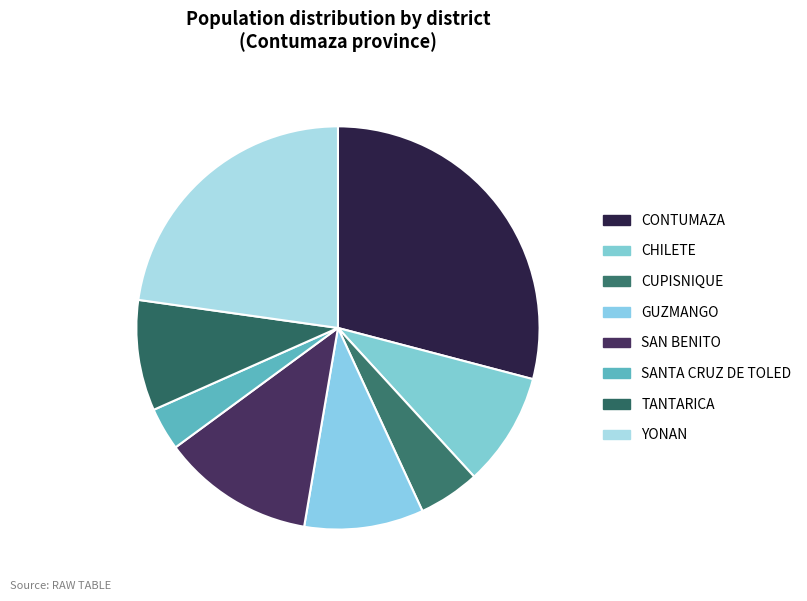

Count the number of slices in the pie.

8